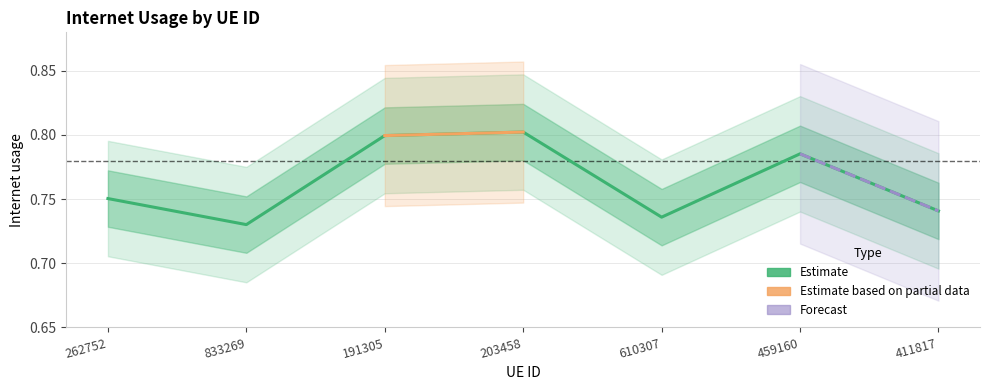

Is it true that the value at 411817 is 0.4?

False